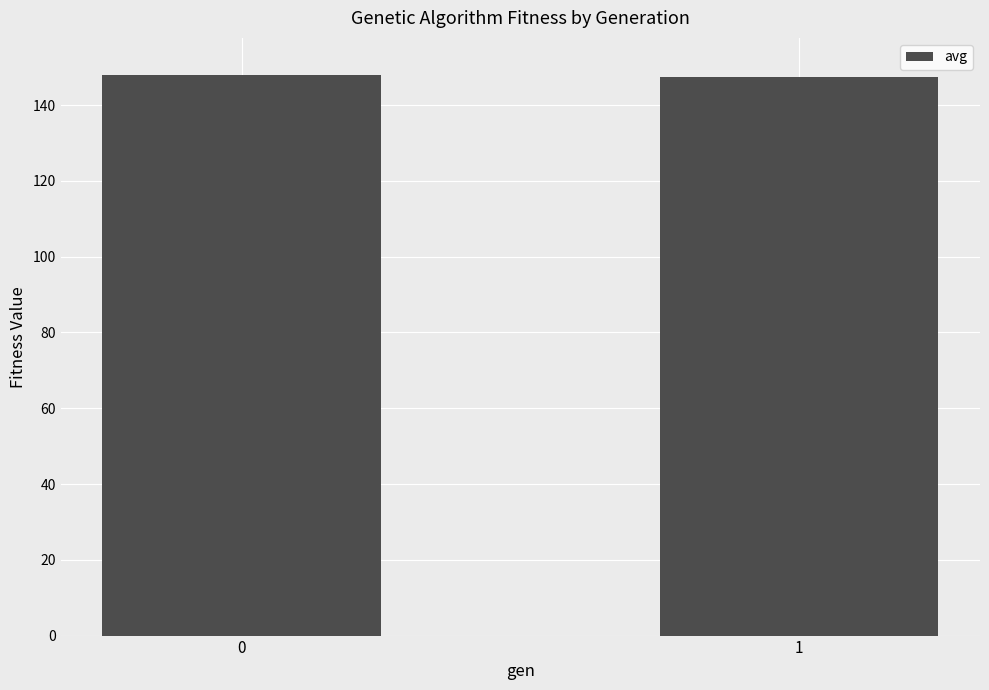

What is the average value?

147.7